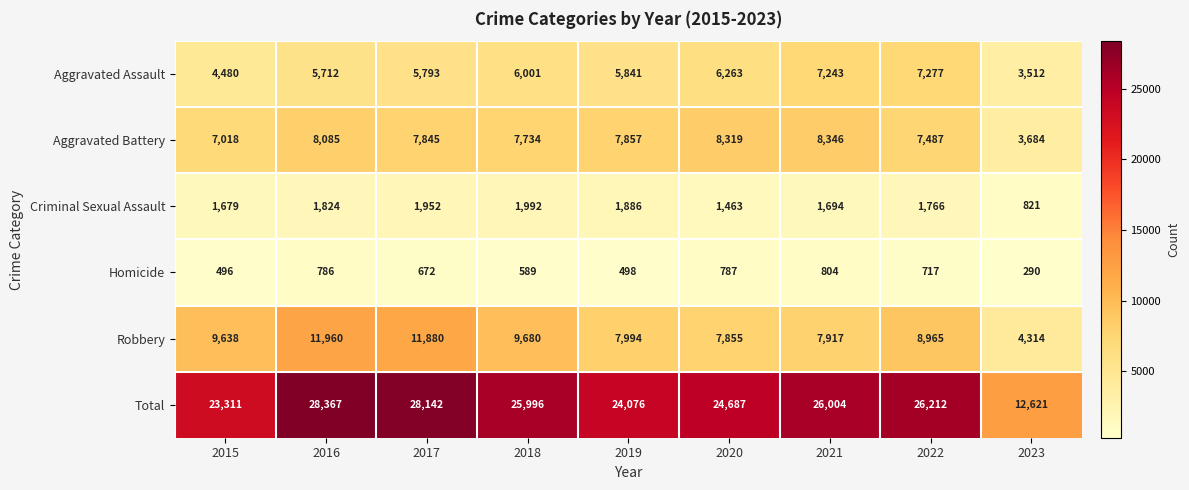

At which category does the chart reach its peak across all series?

2016